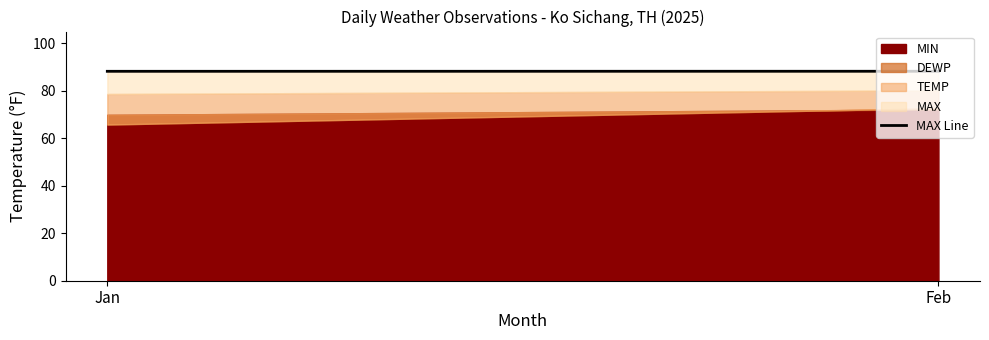

True or false: the data shows 88.3 at Feb.

True